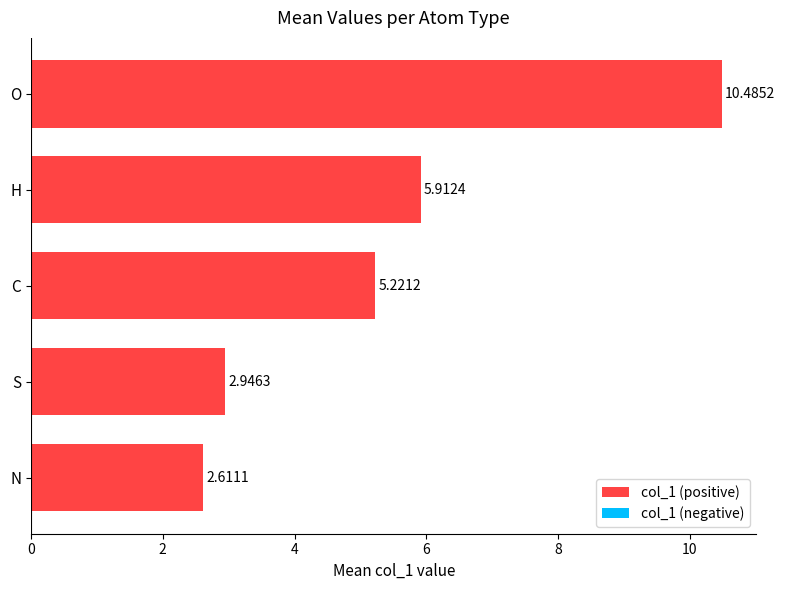

Approximately how many times larger is the value at H compared to C?

1.1